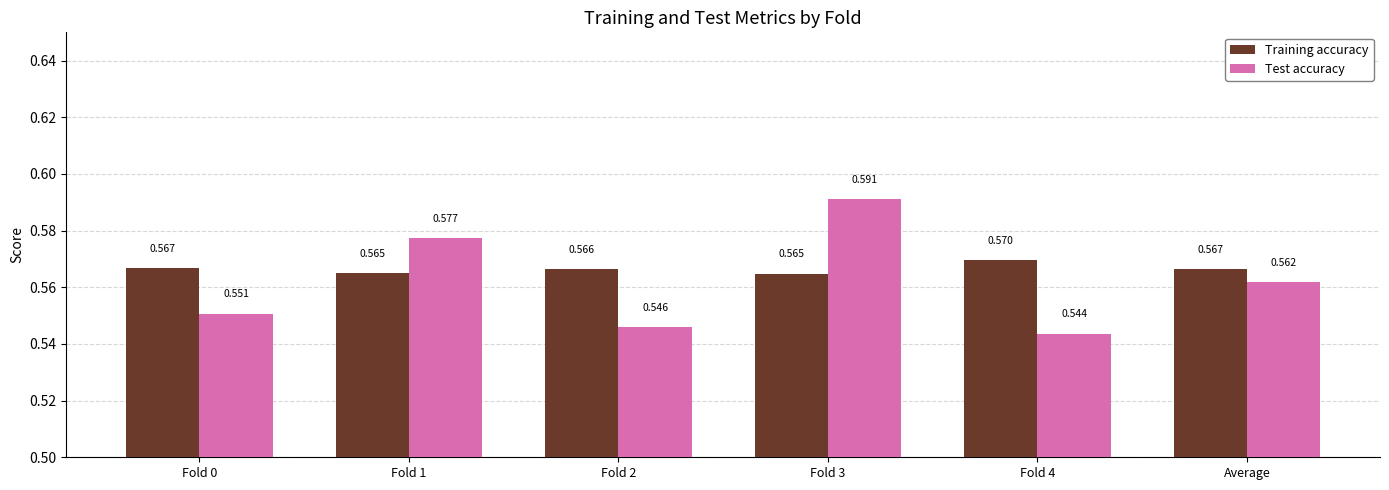

Which series has the largest total across all categories?

Training accuracy